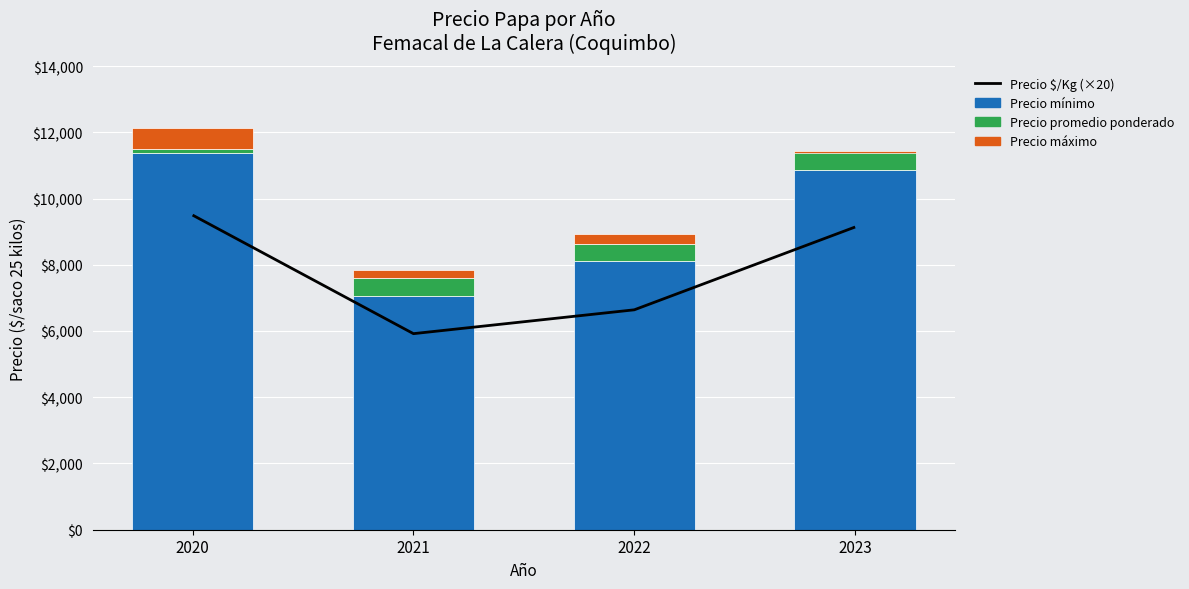

What is the sum of all Precio máximo values?

1100